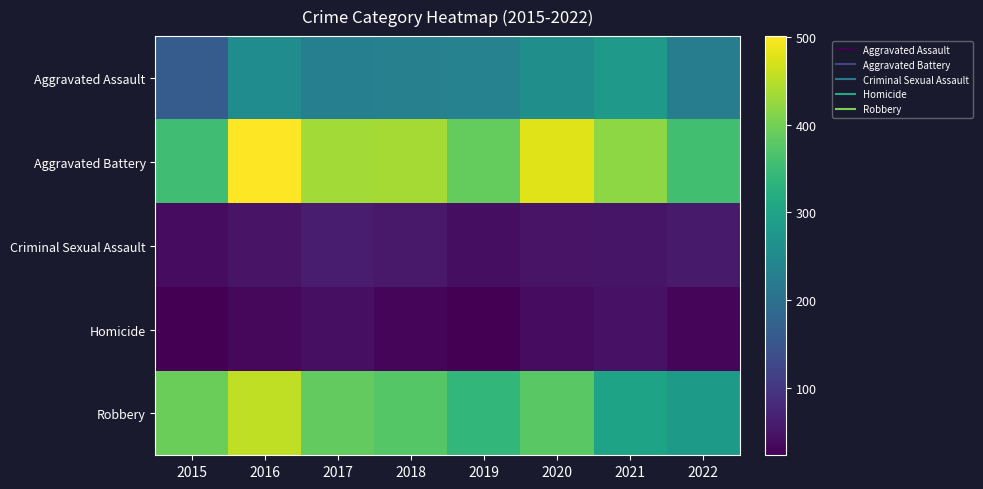

Reading left to right, what are all the values shown in this chart?

Aggravated Assault: 2015=163	2016=255	2017=230	2018=231	2019=235	2020=261	2021=279	2022=226
Aggravated Battery: 2015=354	2016=501	2017=434	2018=436	2019=388	2020=478	2021=420	2022=356
Criminal Sexual Assault: 2015=38	2016=49	2017=62	2018=56	2019=40	2020=49	2021=50	2022=57
Homicide: 2015=23	2016=33	2017=42	2018=31	2019=24	2020=39	2021=46	2022=29
Robbery: 2015=393	2016=455	2017=386	2018=375	2019=340	2020=379	2021=301	2022=284